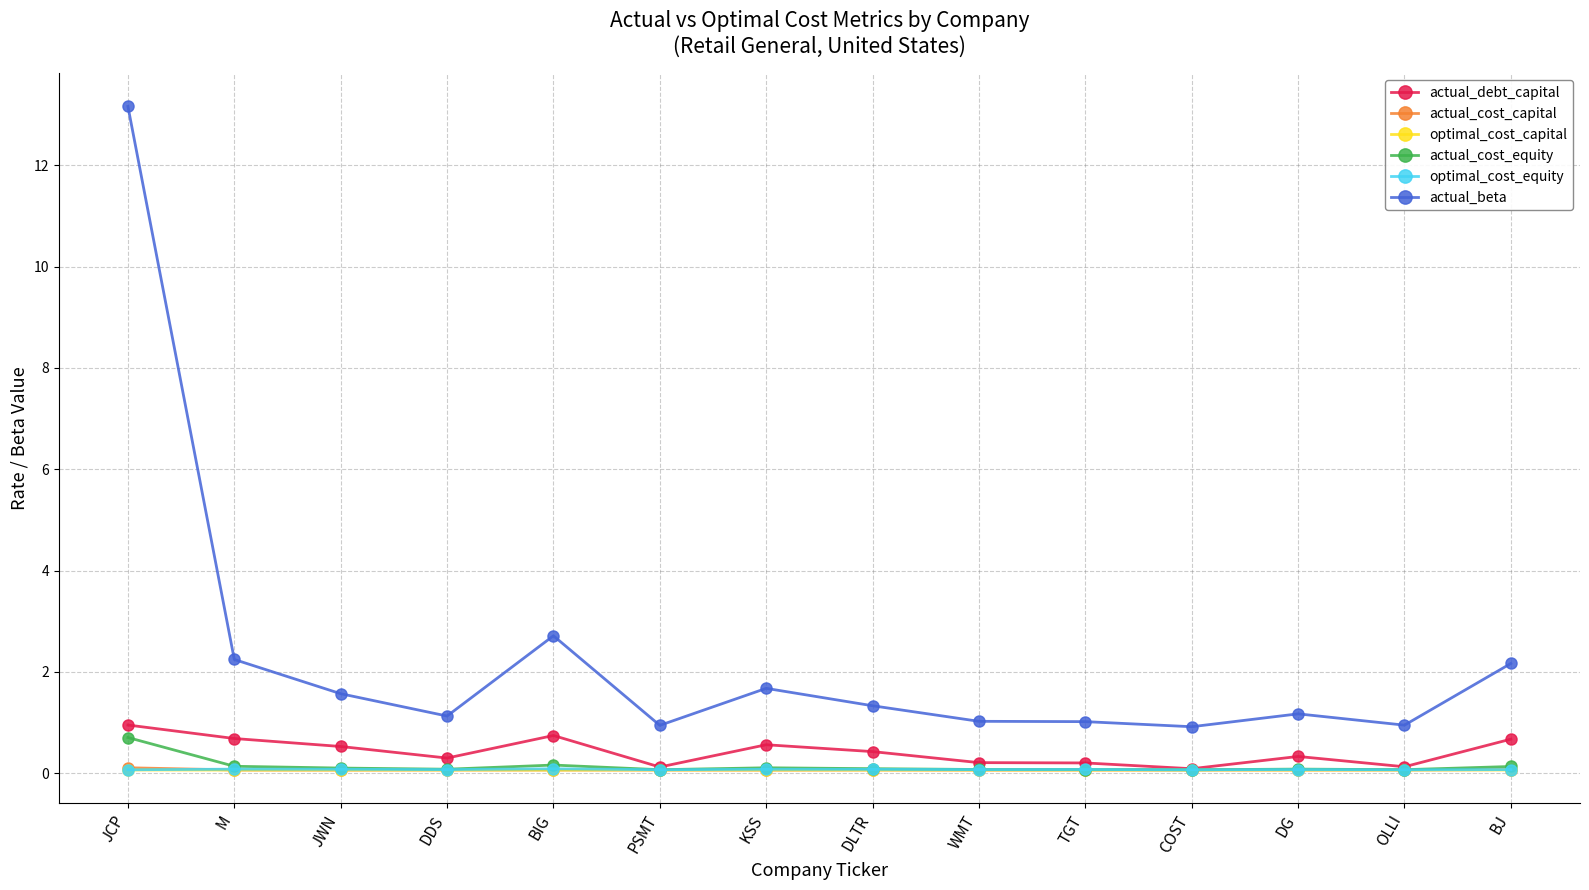

At which category is the sum across all series the highest?

JCP